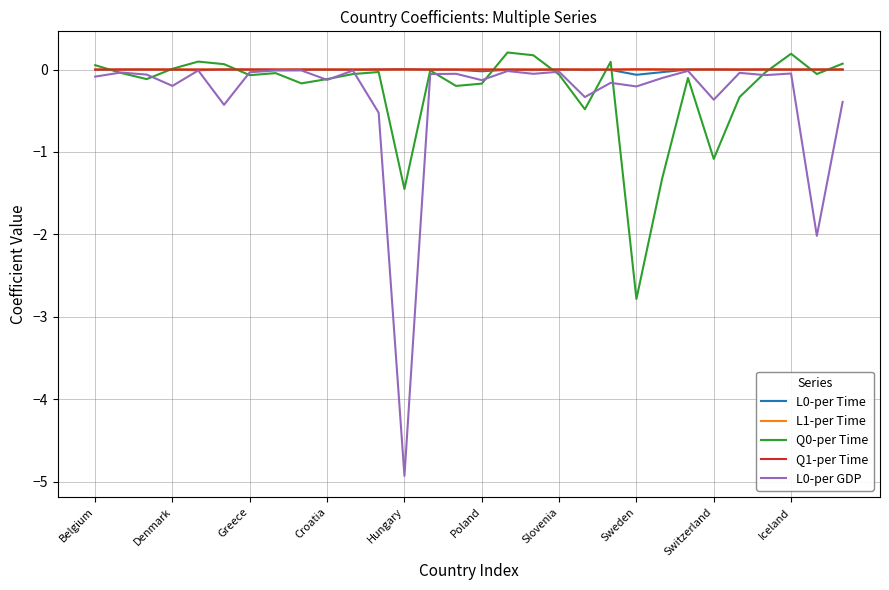

What is the minimum value shown in the chart?

-4.9